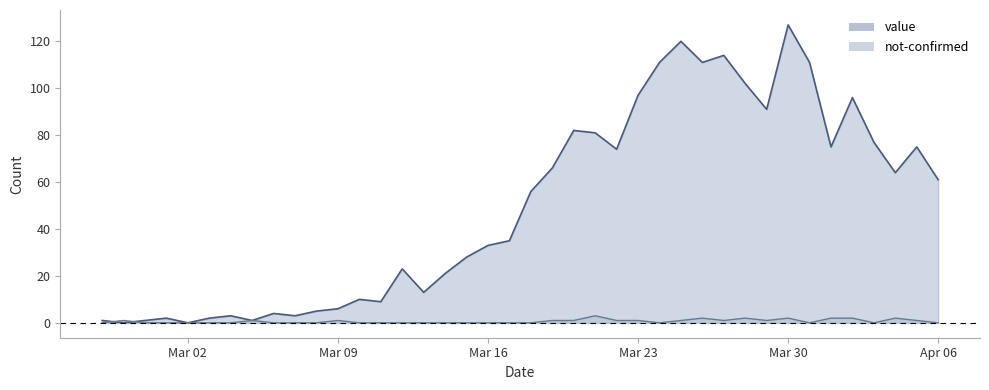

How many distinct data groups are displayed?

2